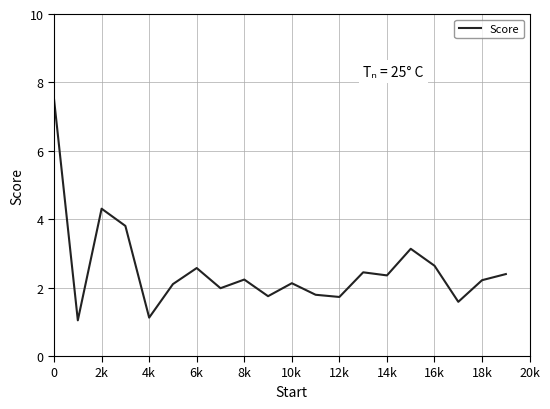

What is the maximum value shown in the chart?

7.5